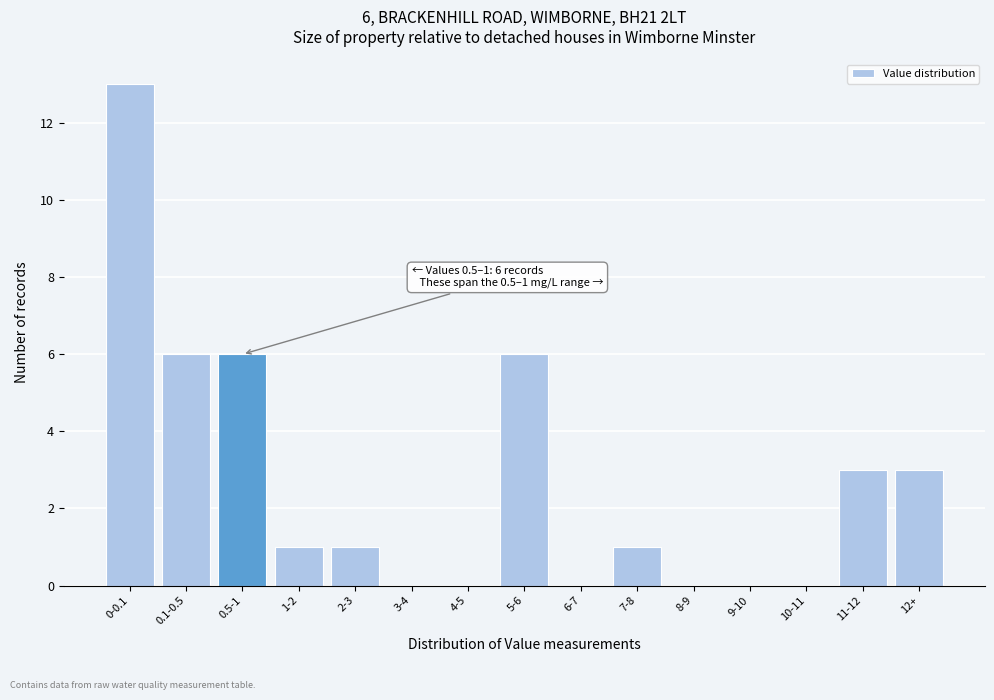

Reading left to right, list all the values displayed in this chart.

0-0.1=13	0.1-0.5=6	0.5-1=6	1-2=1	2-3=1	3-4=0	4-5=0	5-6=6	6-7=0	7-8=1	8-9=0	9-10=0	10-11=0	11-12=3	12+=3